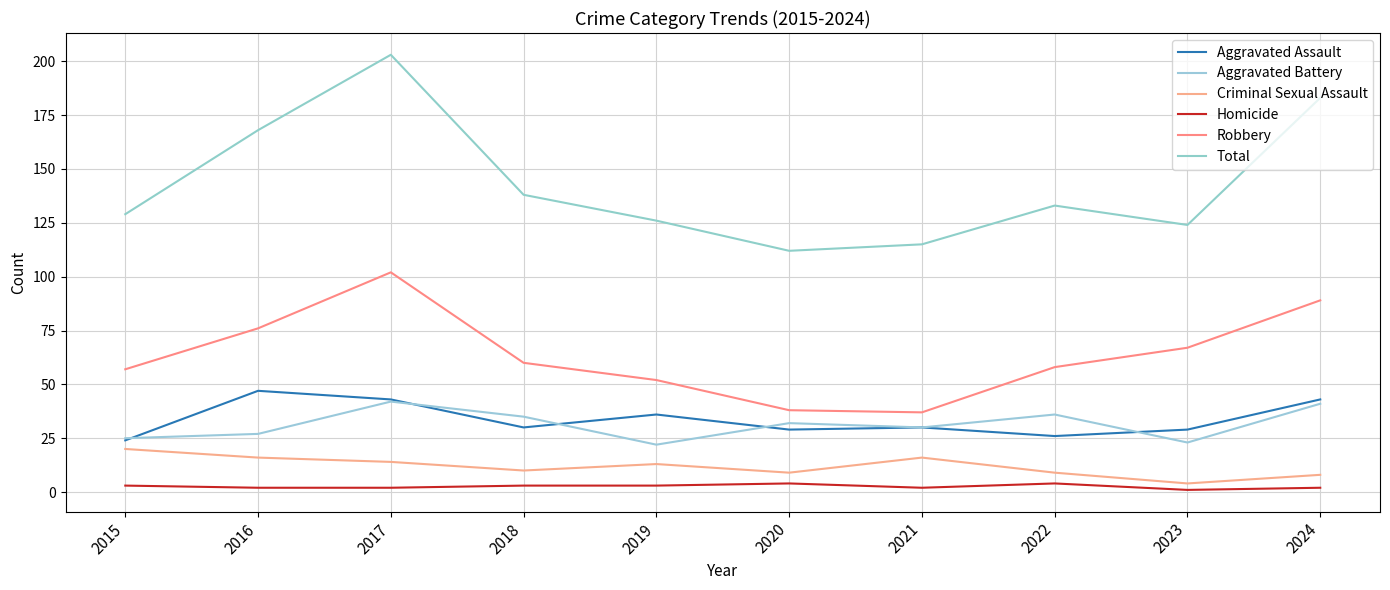

Does the chart have visible grid lines?

Yes